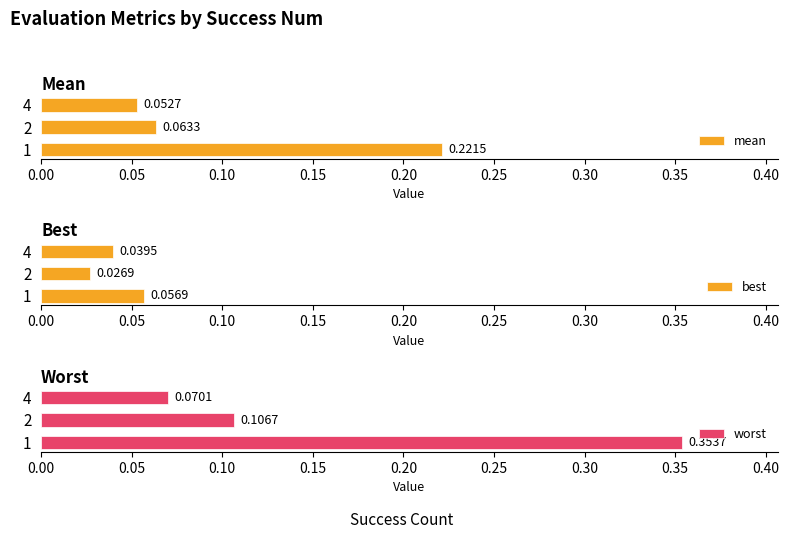

What is the difference between the maximum and minimum values in the mean series?

0.2